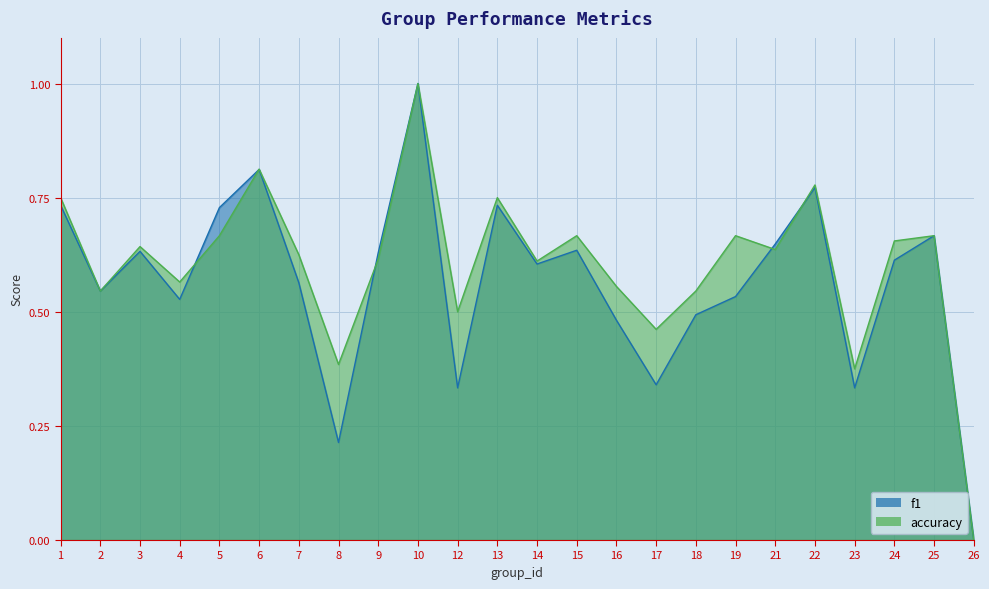

At 14, list the series in order from smallest to largest.

f1, accuracy